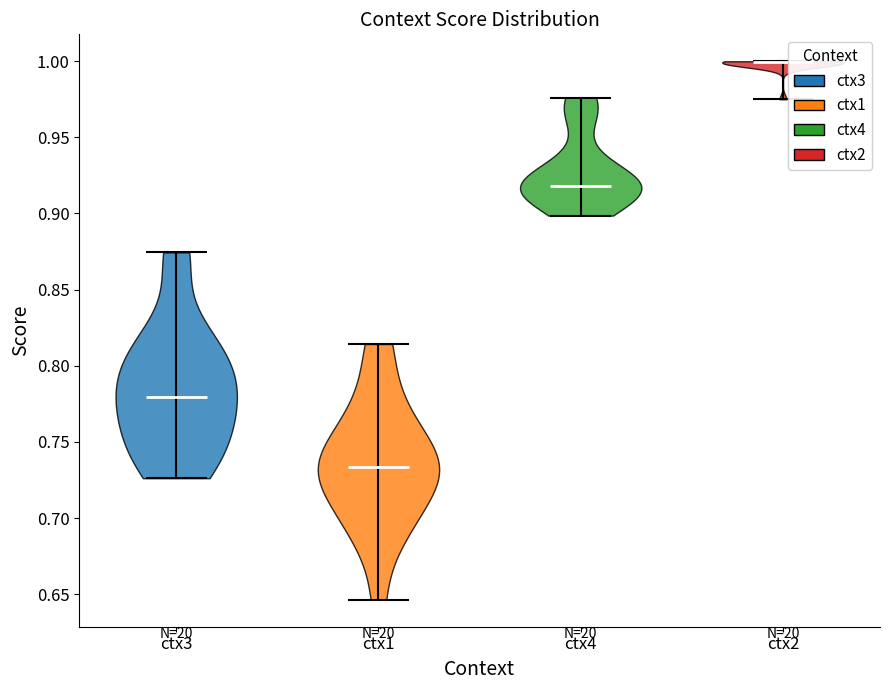

What is the highest point the violin for ctx3 reaches on the y-axis? The values are not printed on the chart, so give them approximately, as read against the axis.

0.875